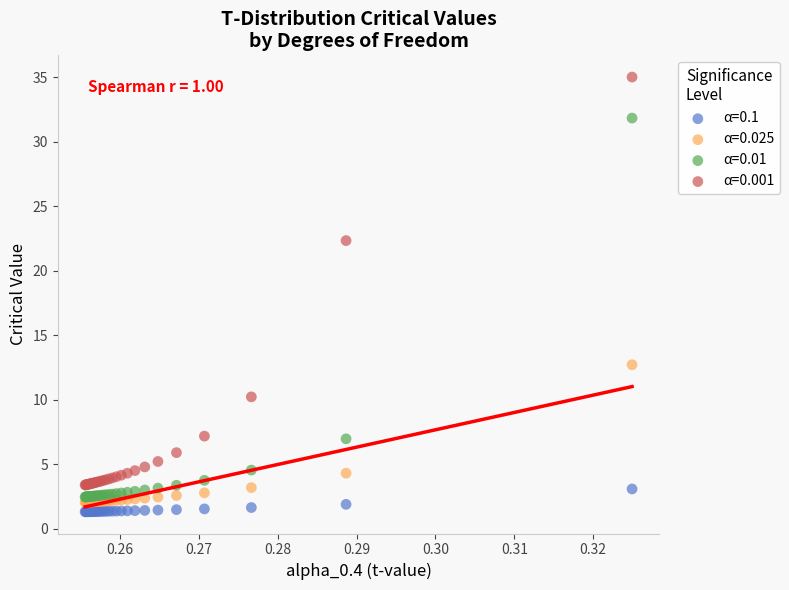

What are all the series names shown in the legend?

α=0.1, α=0.025, α=0.01, α=0.001